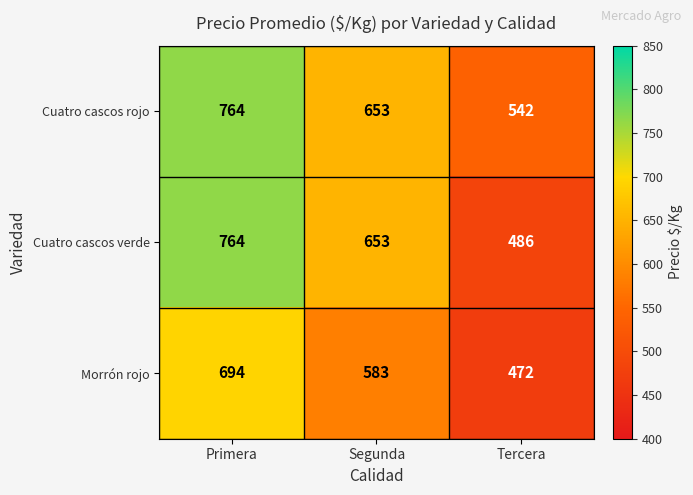

How many categories are shown in the chart?

3